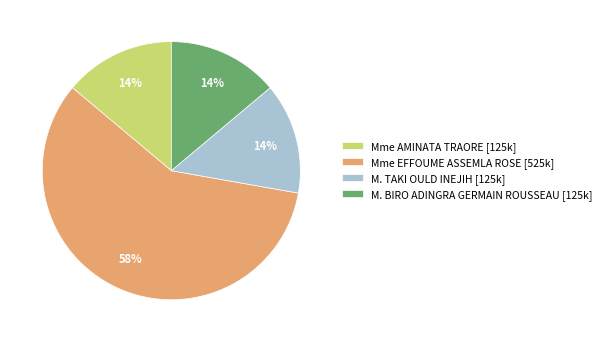

True or false: Mme AMINATA TRAORE accounts for 14% of the total.

True